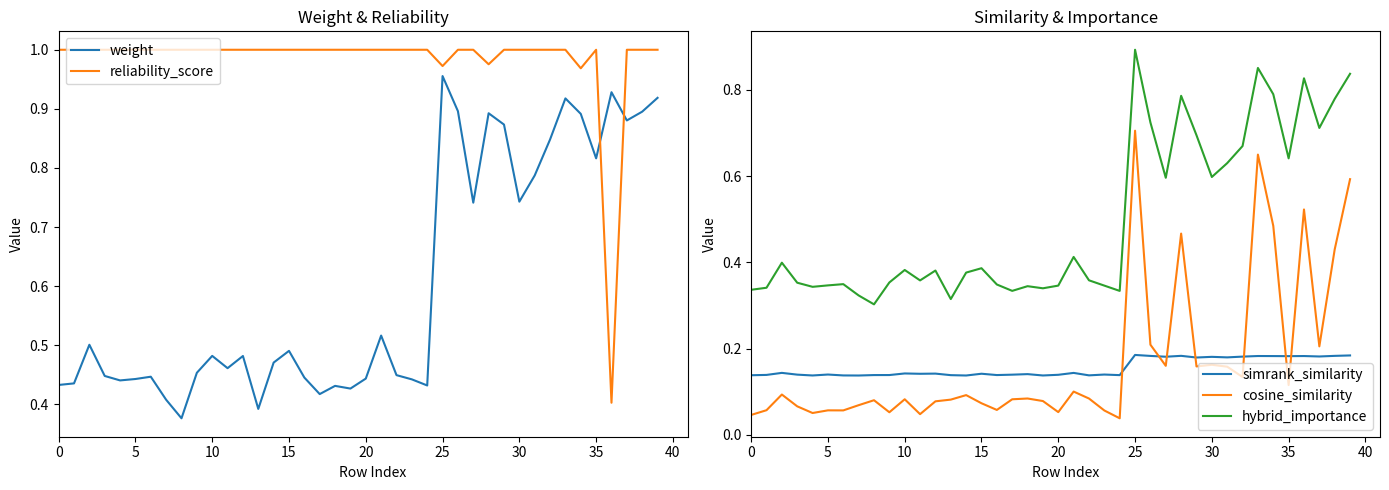

What is the value of the simrank_similarity point at the 37th from the left?

0.2